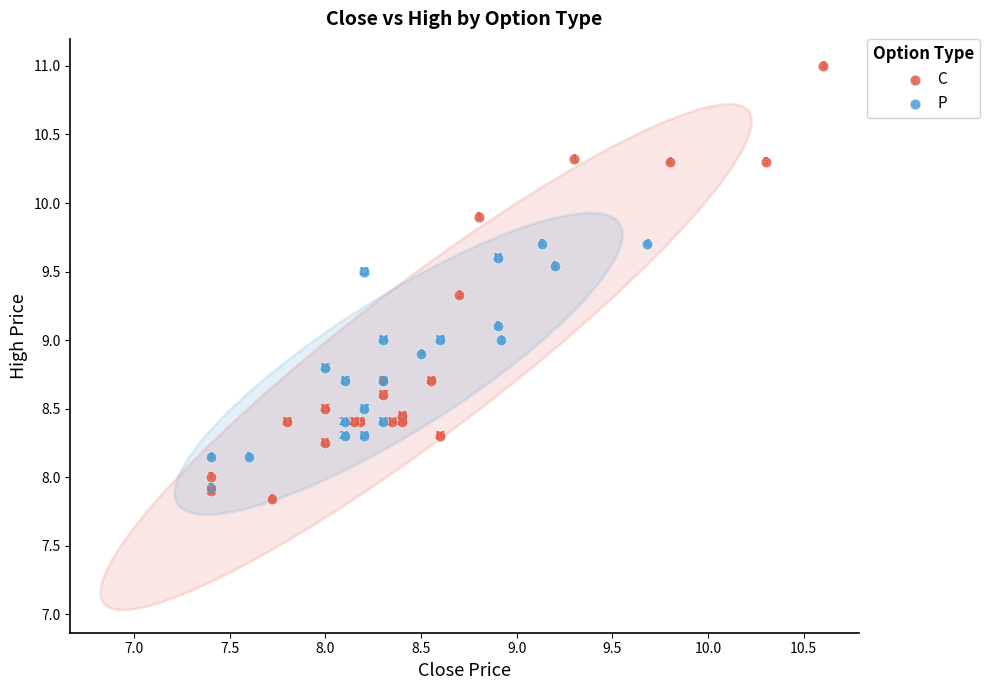

What are all the series names shown in the legend?

C, P